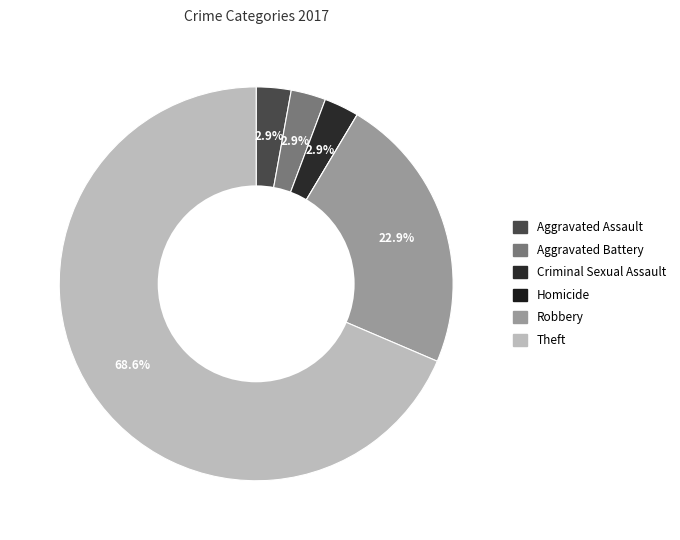

Is it true that Theft is 58% of the pie?

False